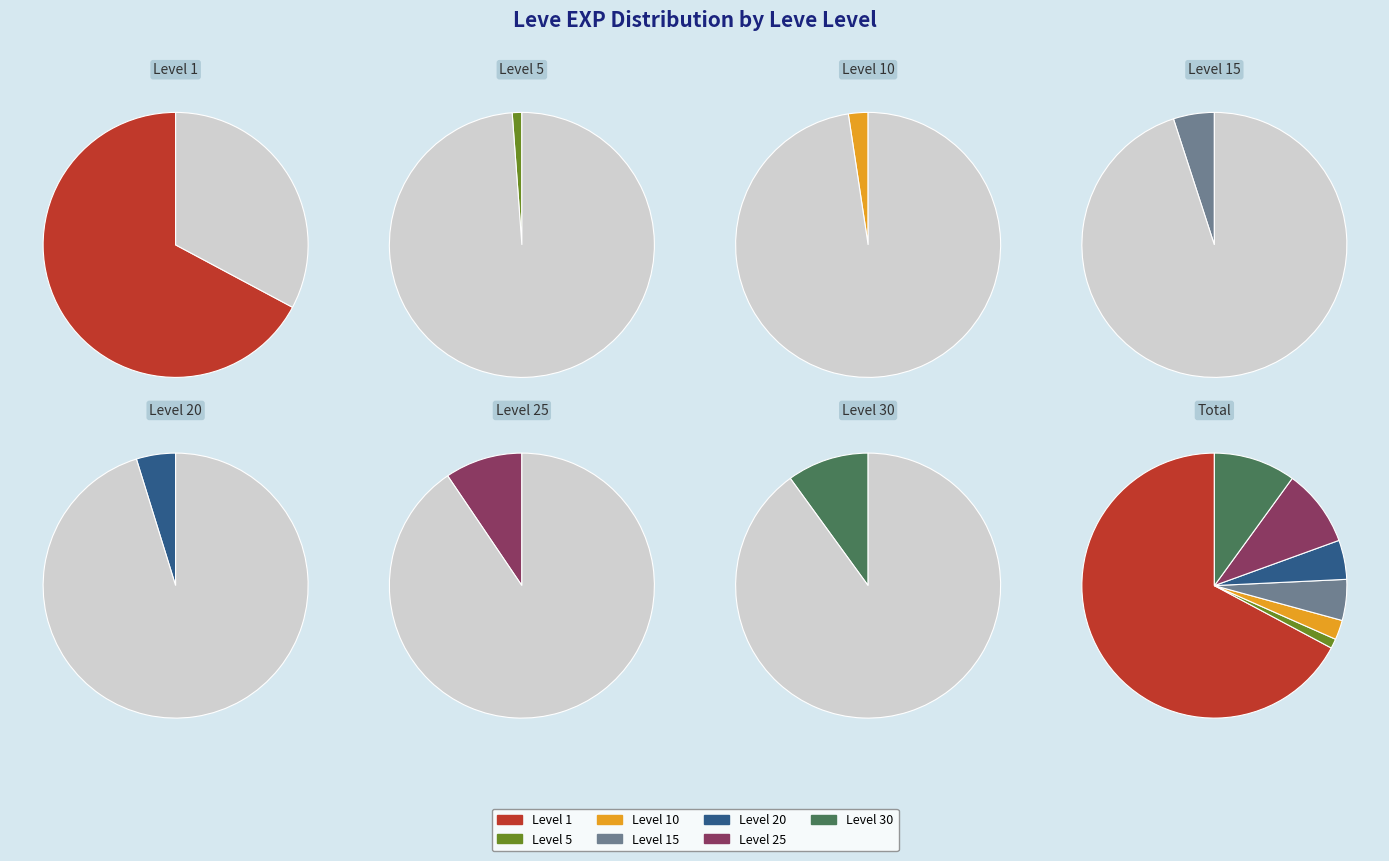

Does 25 represent more than half of the total?

No